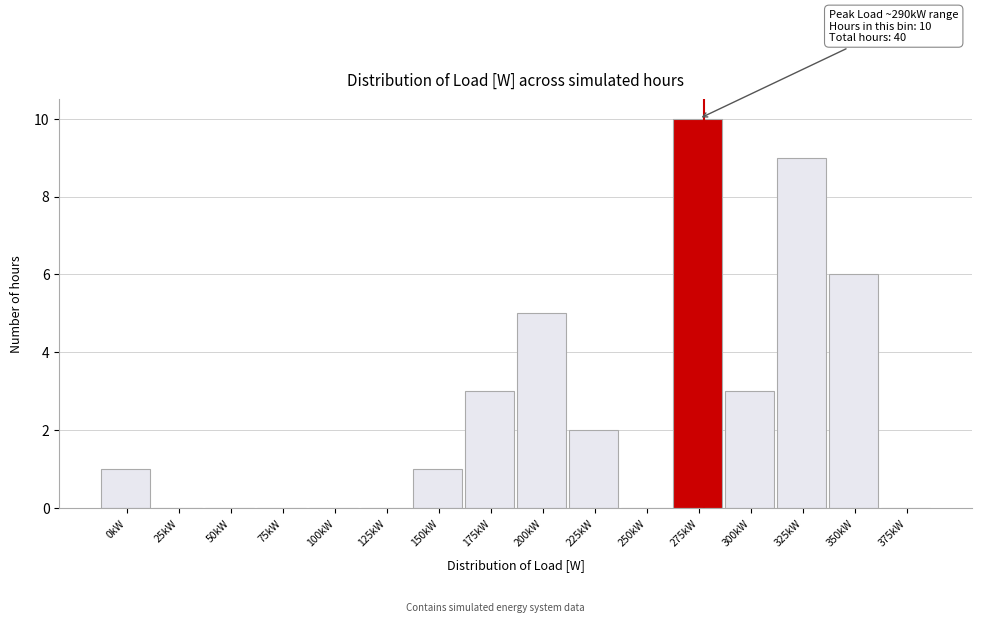

Reading left to right, transcribe all the data shown in this chart.

0kW=1	25kW=0	50kW=0	75kW=0	100kW=0	125kW=0	150kW=1	175kW=3	200kW=5	225kW=2	250kW=0	275kW=10	300kW=3	325kW=9	350kW=6	375kW=0